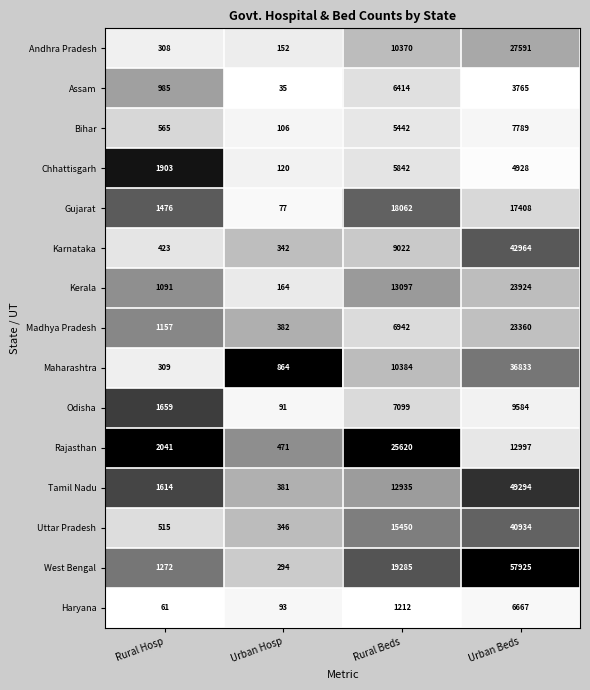

Which series has the largest total across all categories?

West Bengal